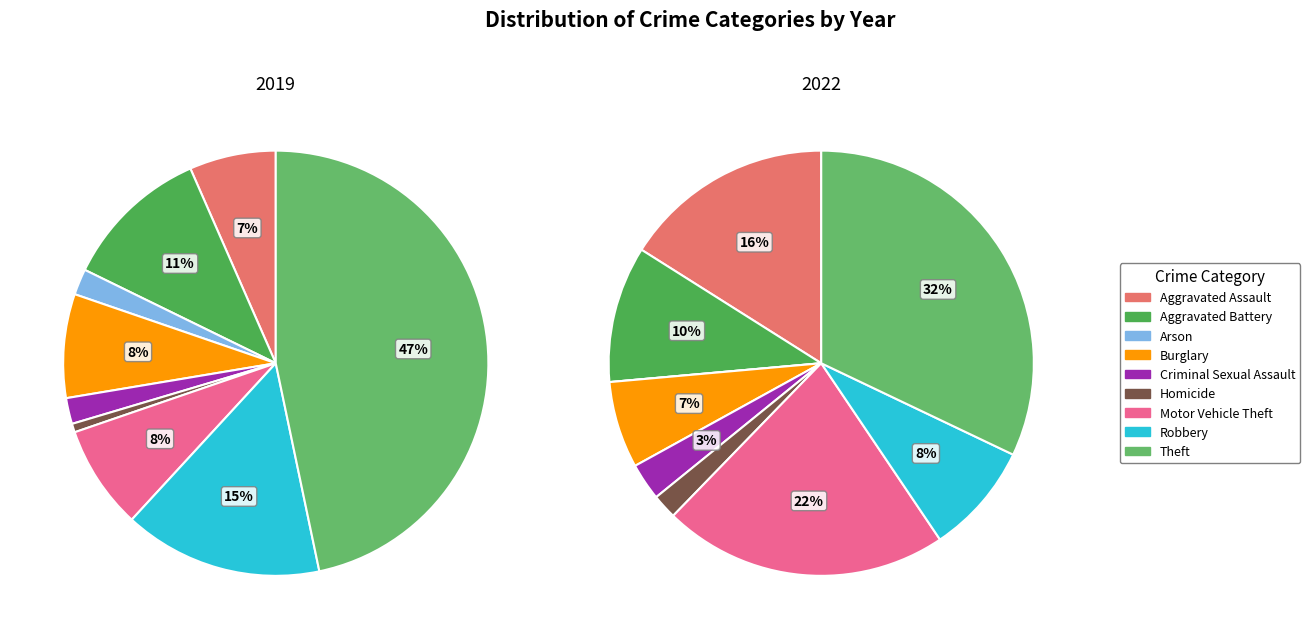

Is there any slice that represents more than half of the pie?

No